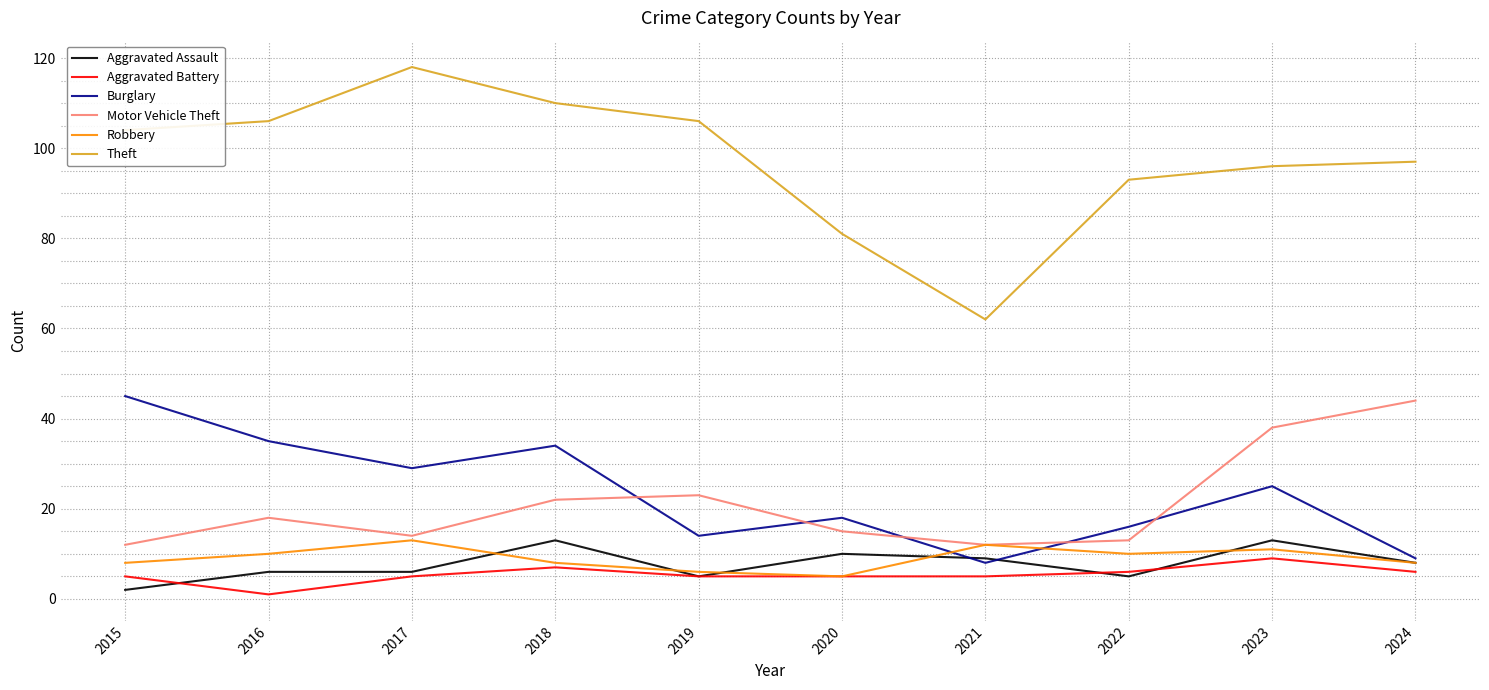

Does the chart display data point markers on the line(s)?

No